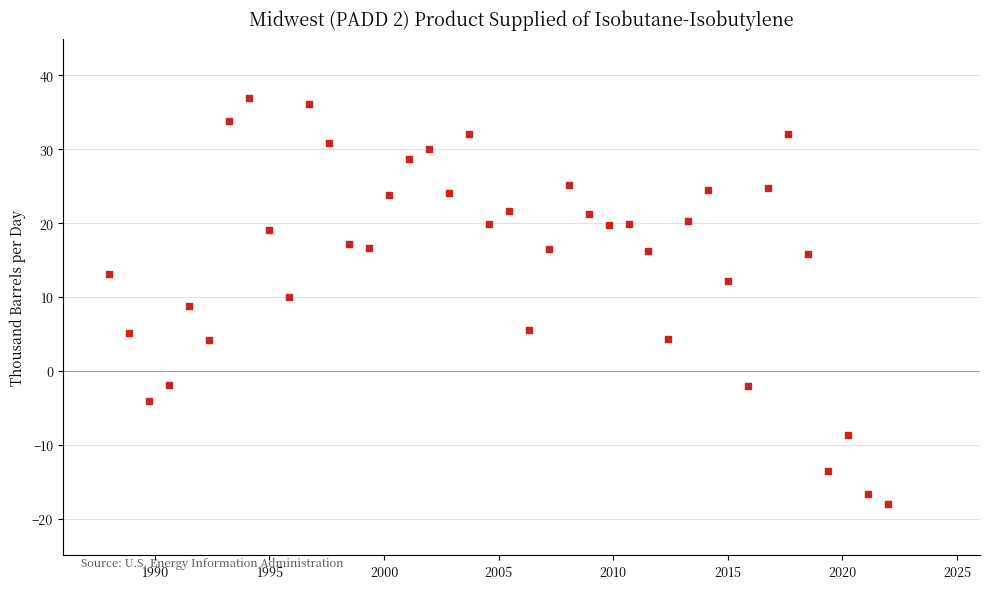

What is the range of Y values (max minus min)?

55.0